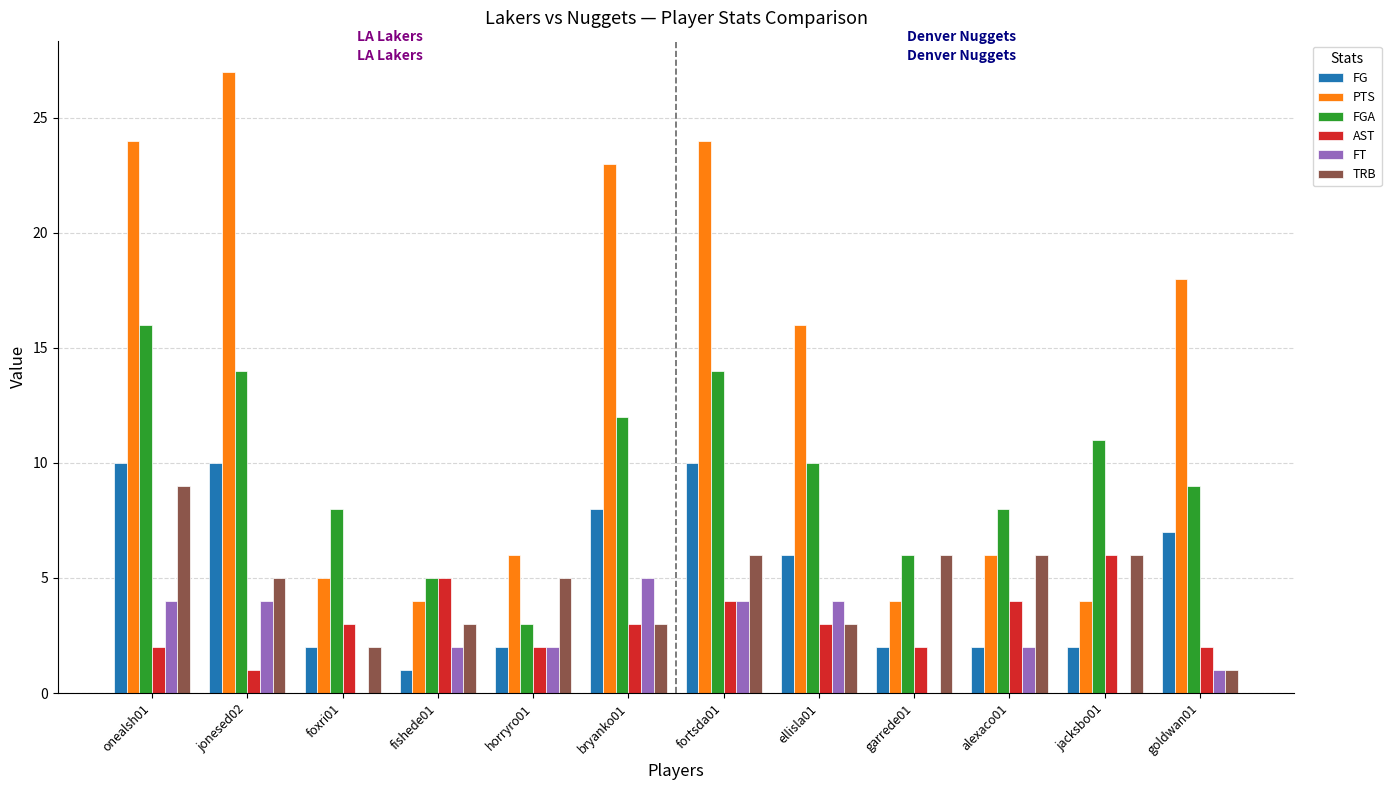

At which label does AST reach its peak?

jacksbo01